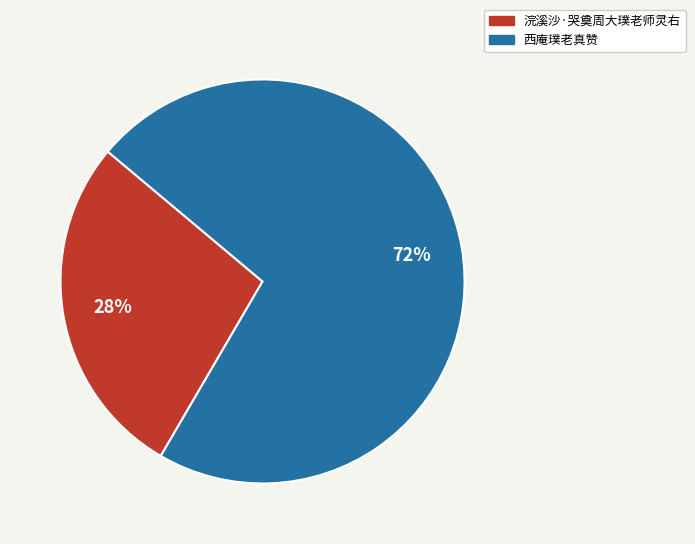

How many segments does this pie chart have?

2